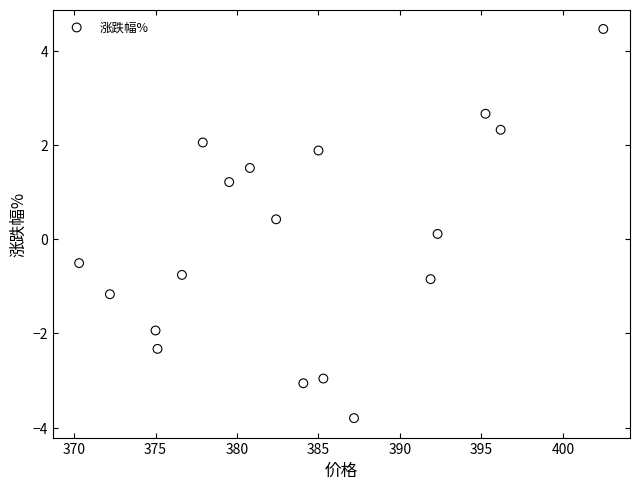

What is the range of X values (max minus min)?

32.2